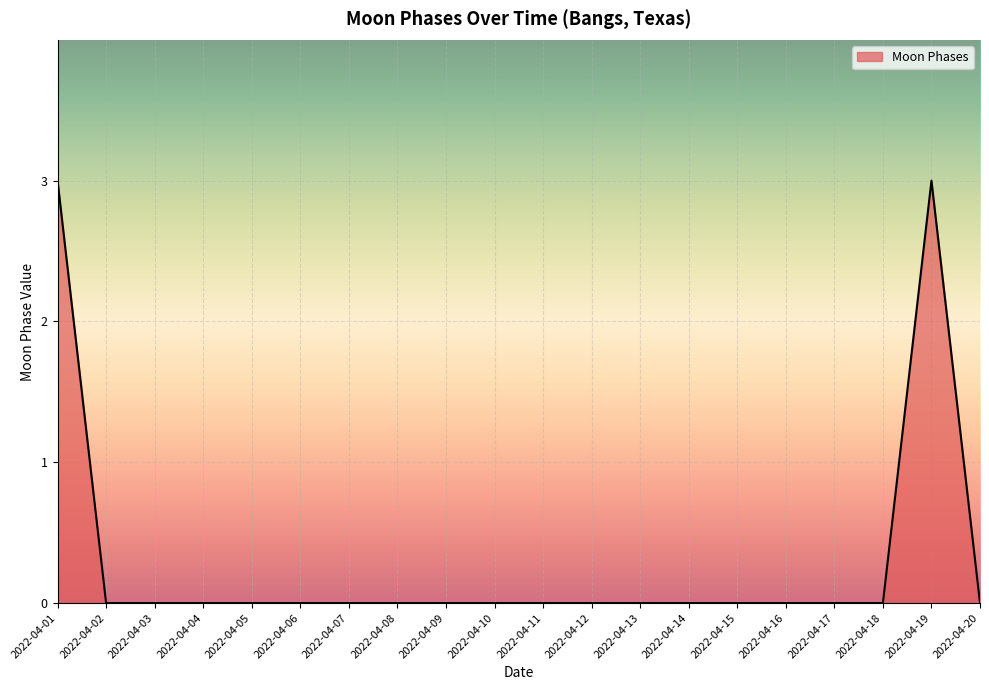

Does the chart have visible grid lines?

Yes